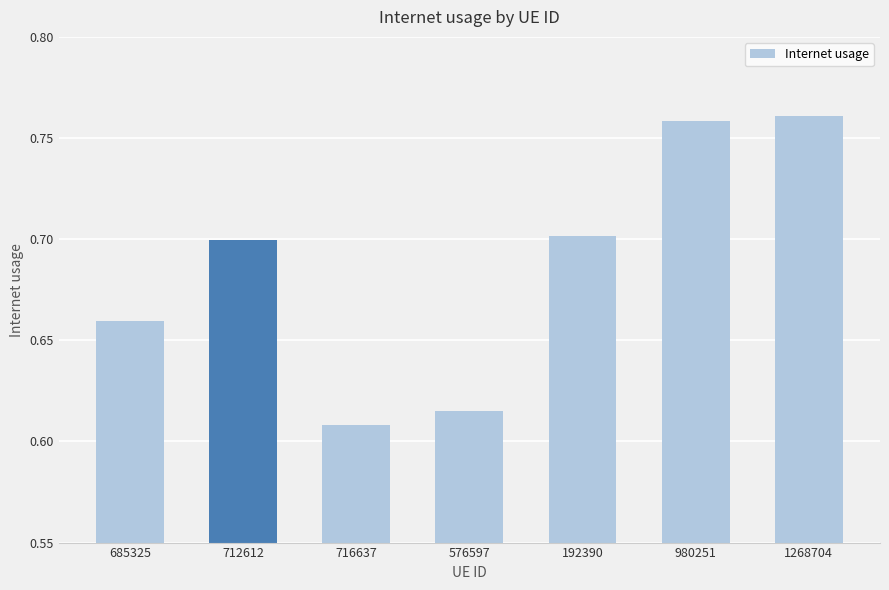

At which label is the value closest to 0?

716637